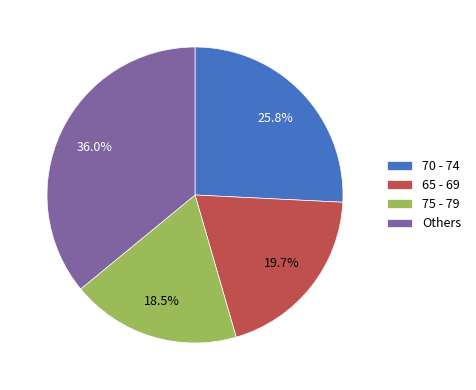

What percentage is NOT represented by 75 - 79?

81.5%